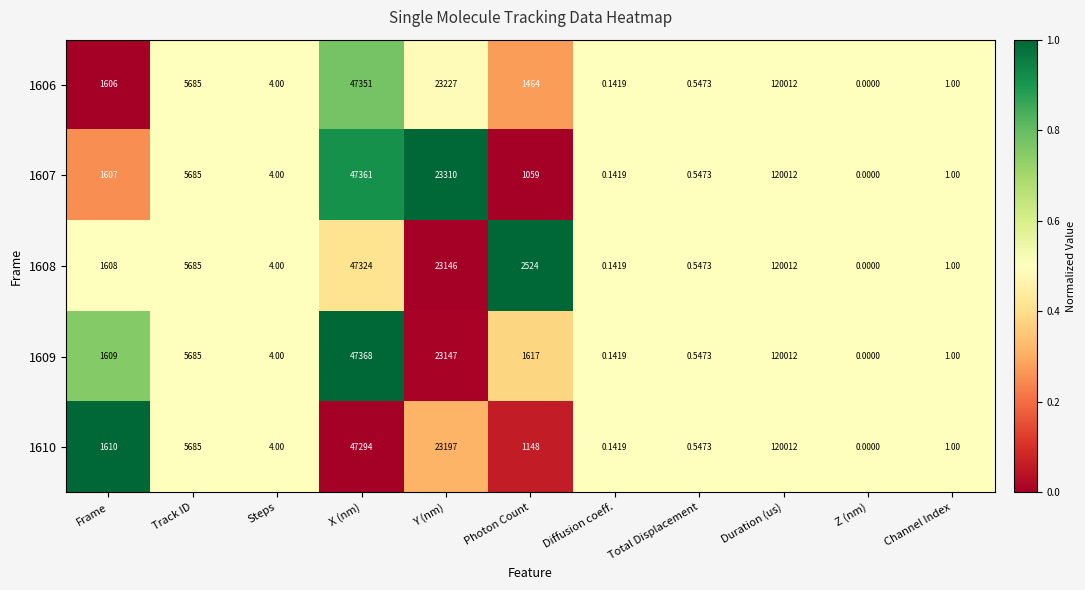

Which category has the lowest value in the 1609 series?

Z (nm)